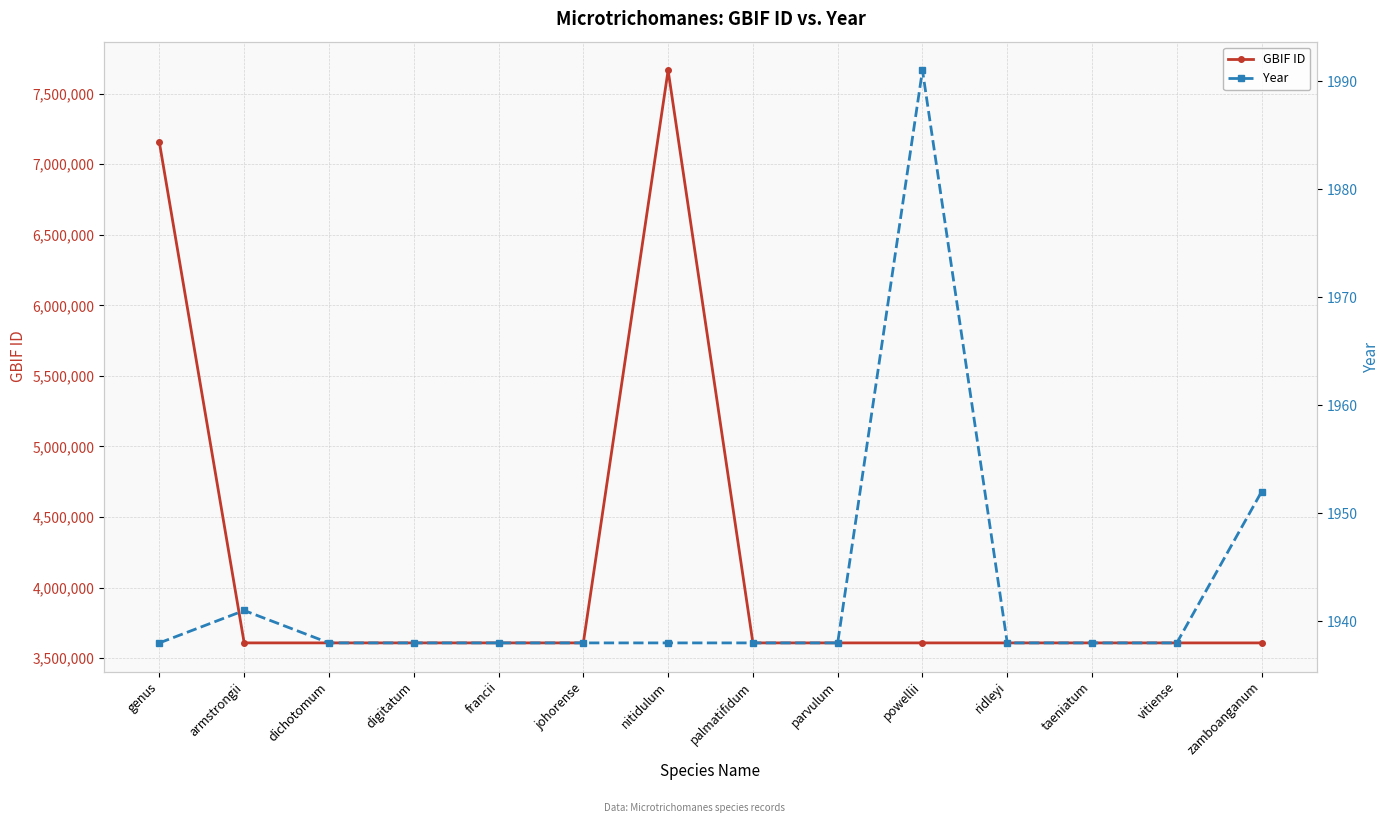

List the series in order of their peak value, highest first.

GBIF ID, Year